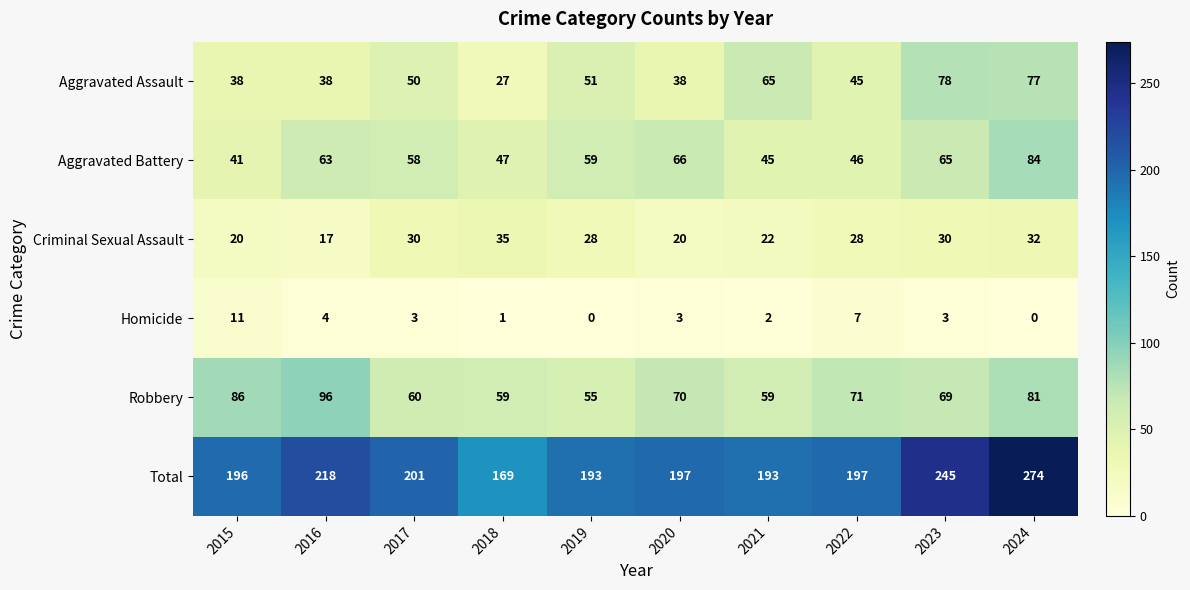

Rank the series at 2018 from lowest to highest value.

Homicide, Aggravated Assault, Criminal Sexual Assault, Aggravated Battery, Robbery, Total